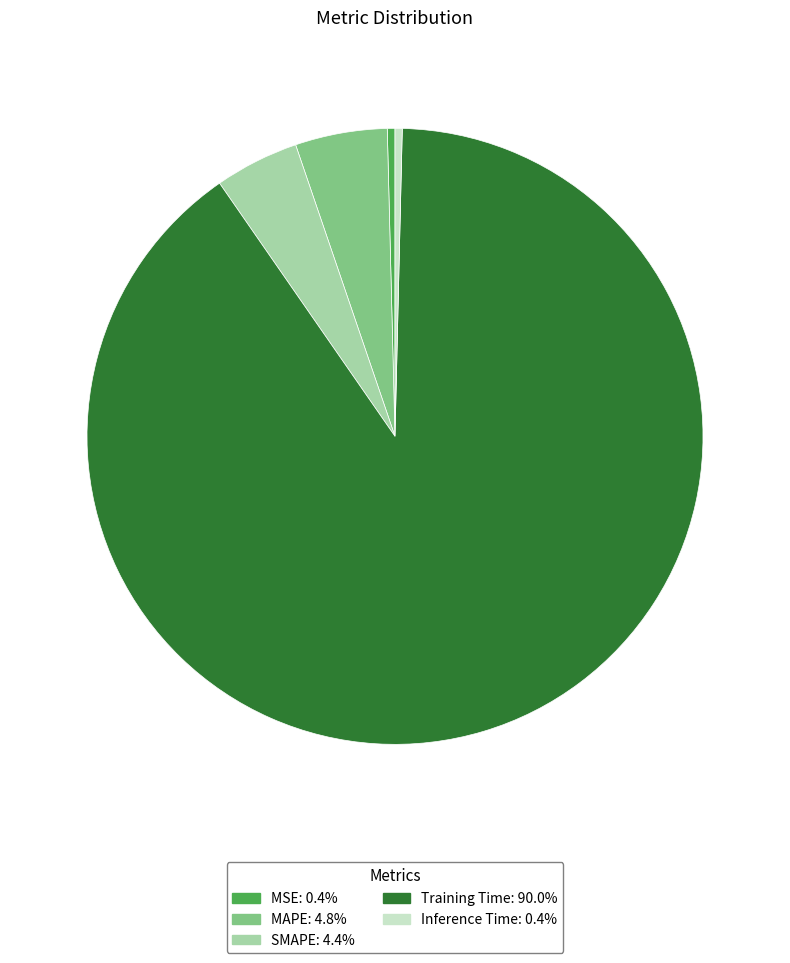

Is it true that Inference Time is 8% of the pie?

False